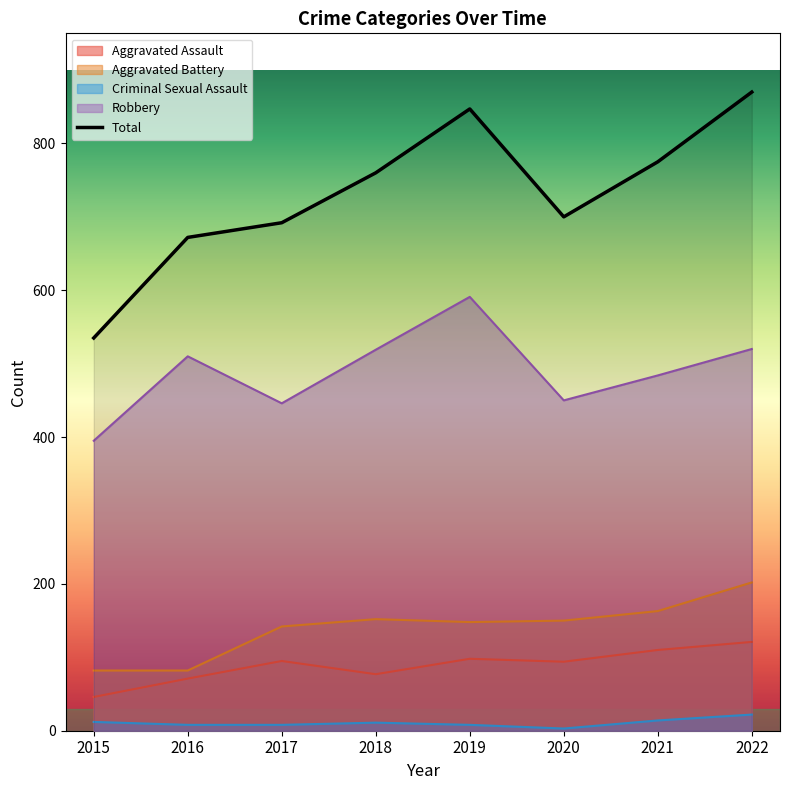

Reading right to left, transcribe all the data shown in this chart.

Aggravated Assault: 2022=121	2021=110	2020=94	2019=98	2018=77	2017=95	2016=71	2015=46
Aggravated Battery: 2022=202	2021=163	2020=150	2019=148	2018=152	2017=142	2016=82	2015=82
Criminal Sexual Assault: 2022=22	2021=14	2020=3	2019=8	2018=11	2017=8	2016=8	2015=12
Robbery: 2022=520	2021=484	2020=450	2019=591	2018=519	2017=446	2016=510	2015=395
Total: 2022=870	2021=775	2020=700	2019=847	2018=760	2017=692	2016=672	2015=535